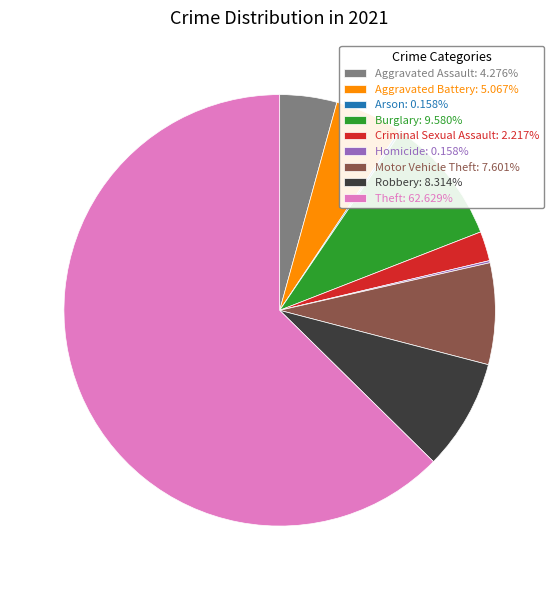

What is the largest slice in the pie chart?

Theft